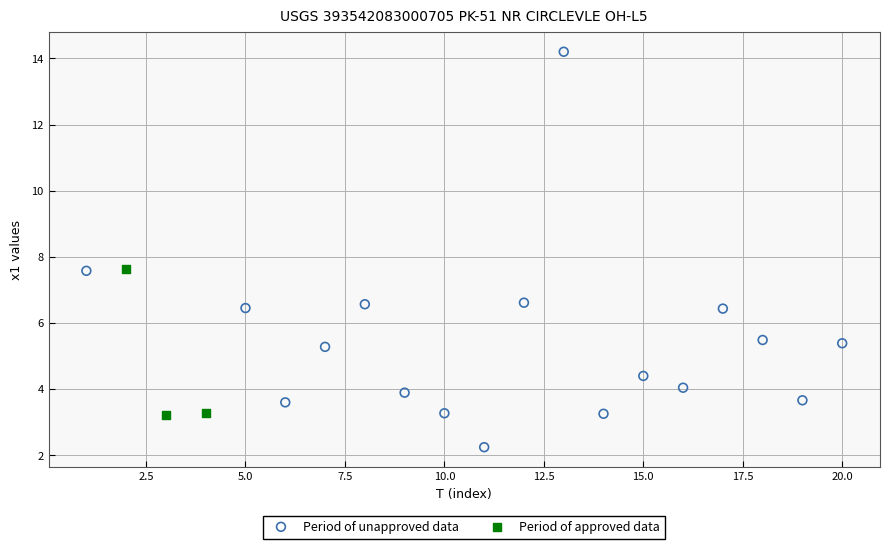

Which series reaches the minimum Y coordinate?

Period of unapproved data